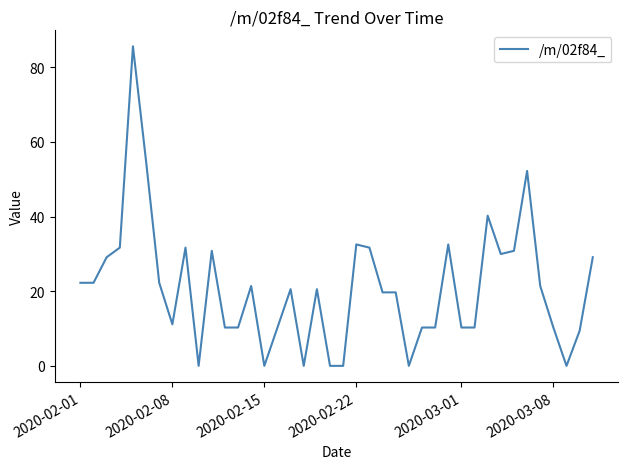

What is the maximum value shown in the chart?

85.6